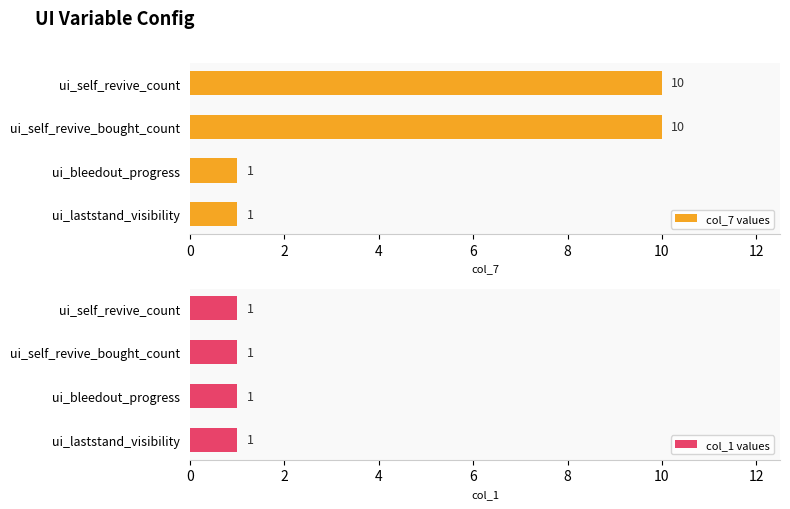

What is the highest value of the col_7 values series?

10